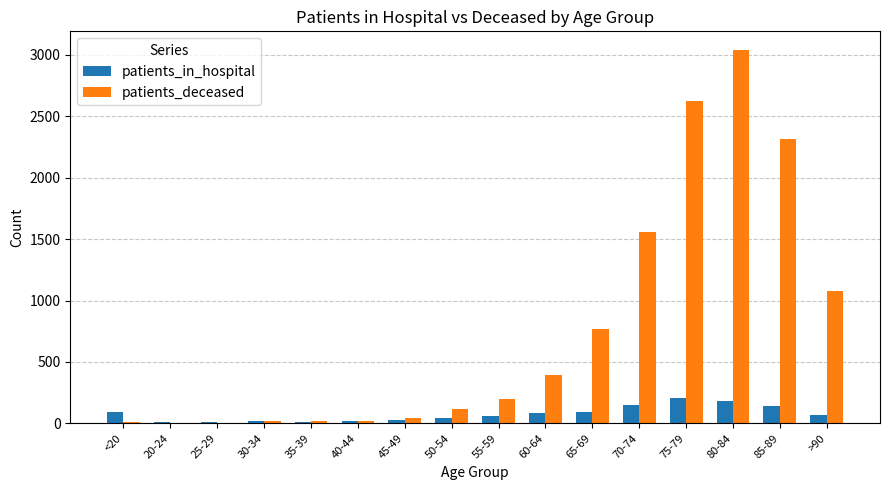

What is the sum of all patients_deceased values?

12195